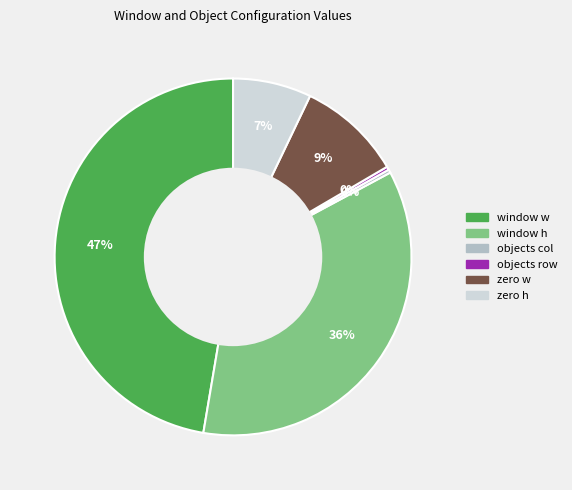

Is there a majority slice in this chart?

No